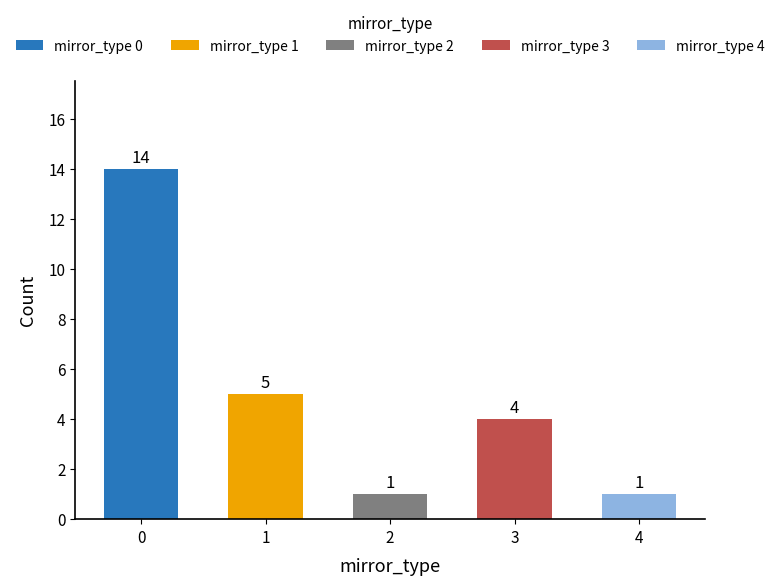

What value does the data have at 2?

1